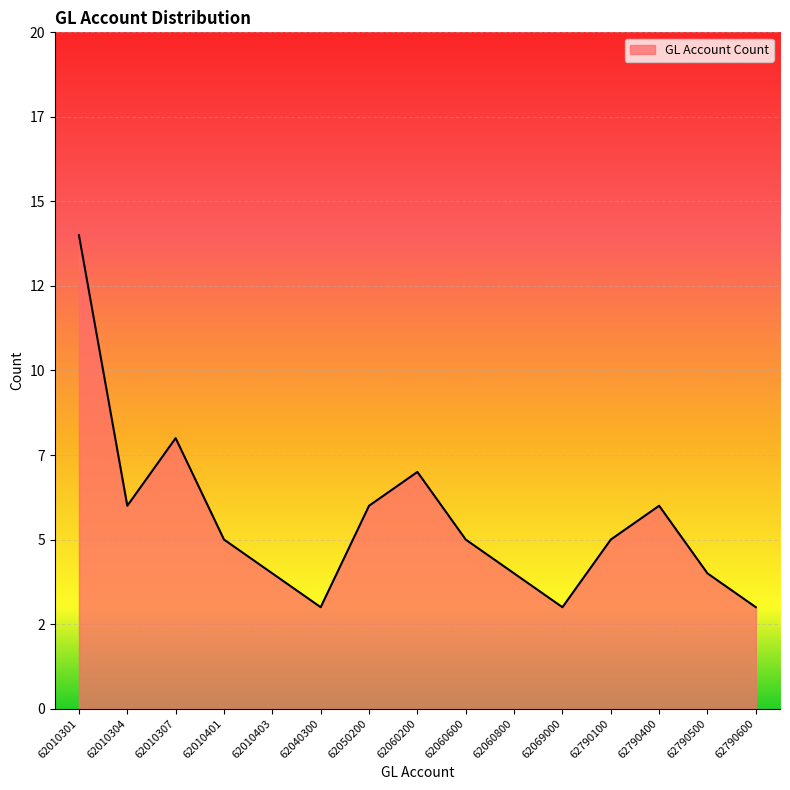

Does the chart have visible grid lines?

Yes